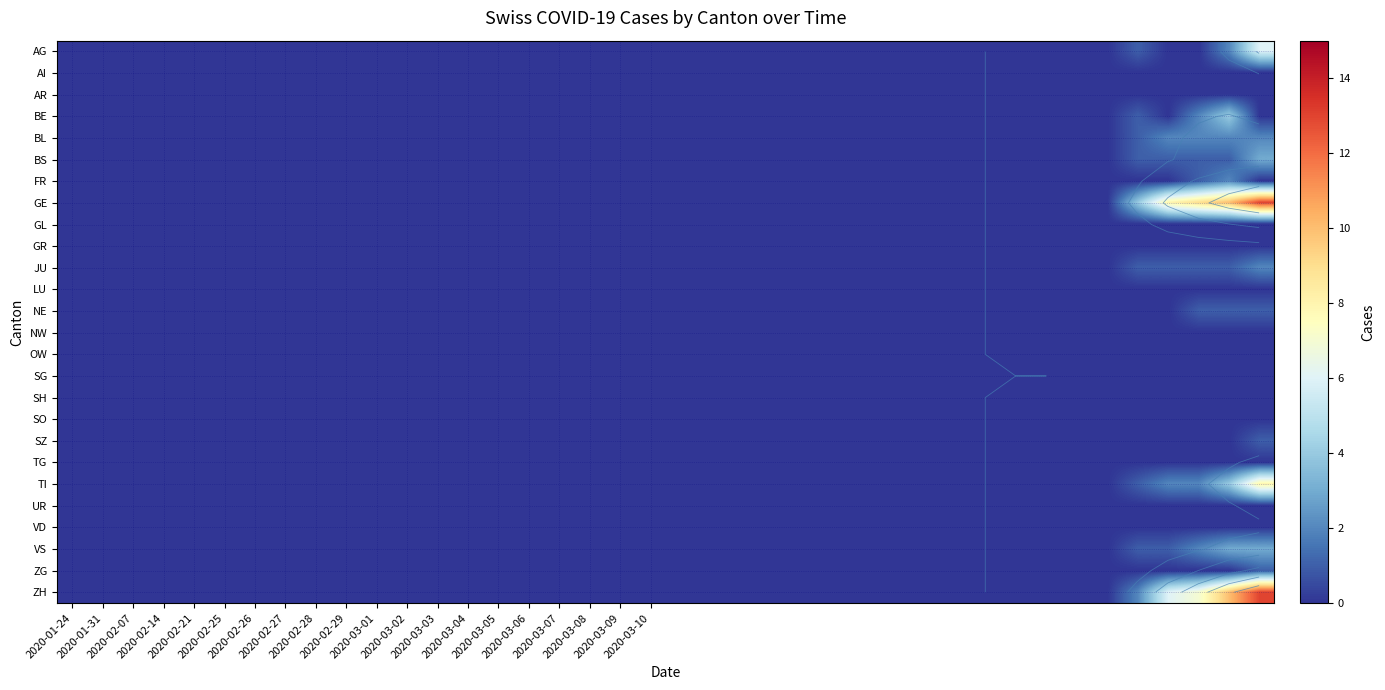

Which series has the widest spread of values?

GE